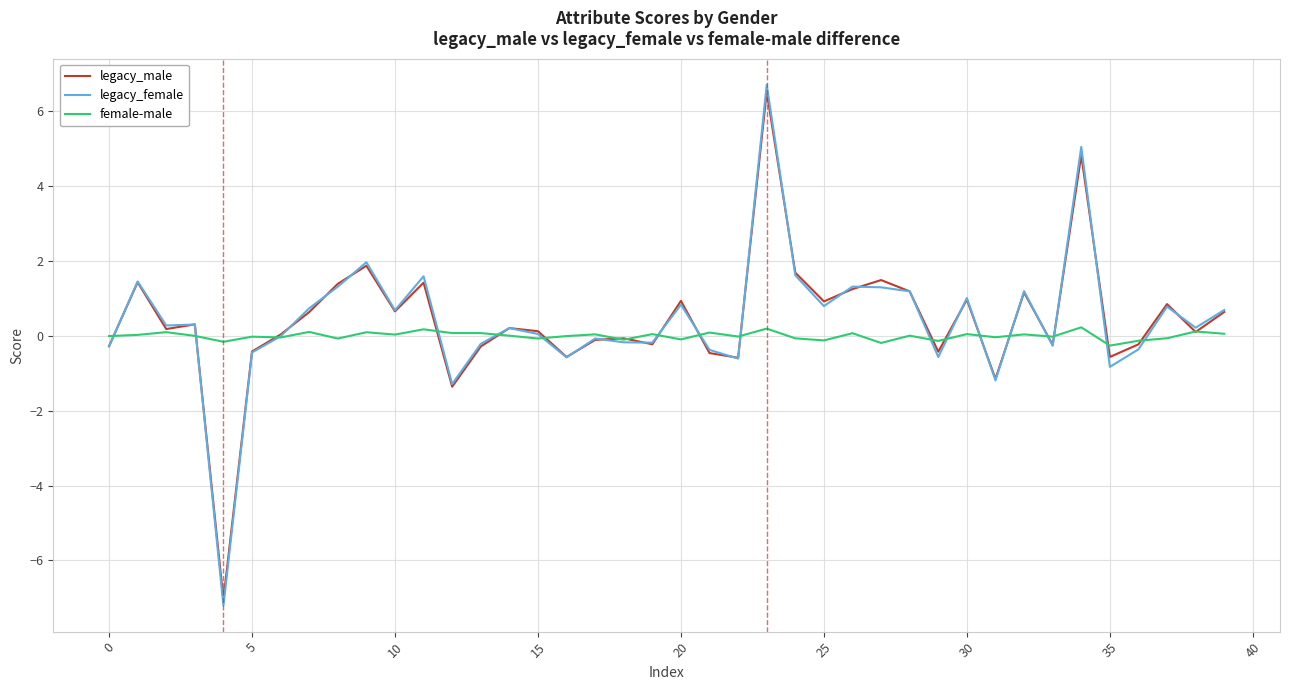

What is the maximum value shown in the chart?

6.7